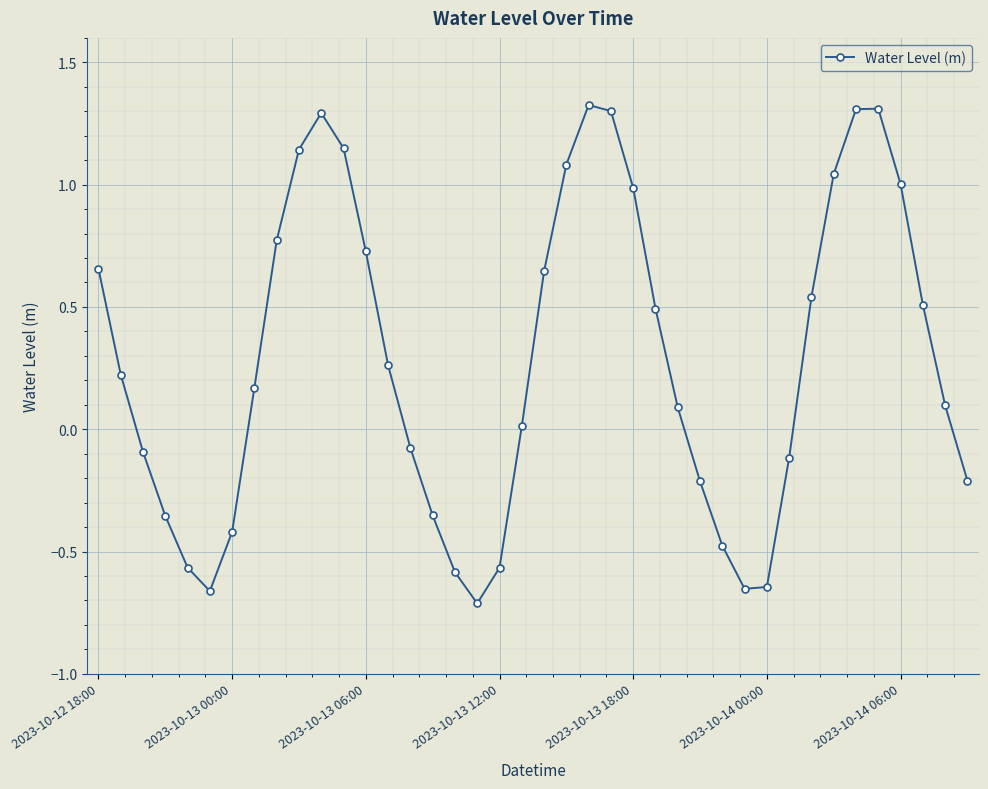

What is the greatest value displayed?

1.3